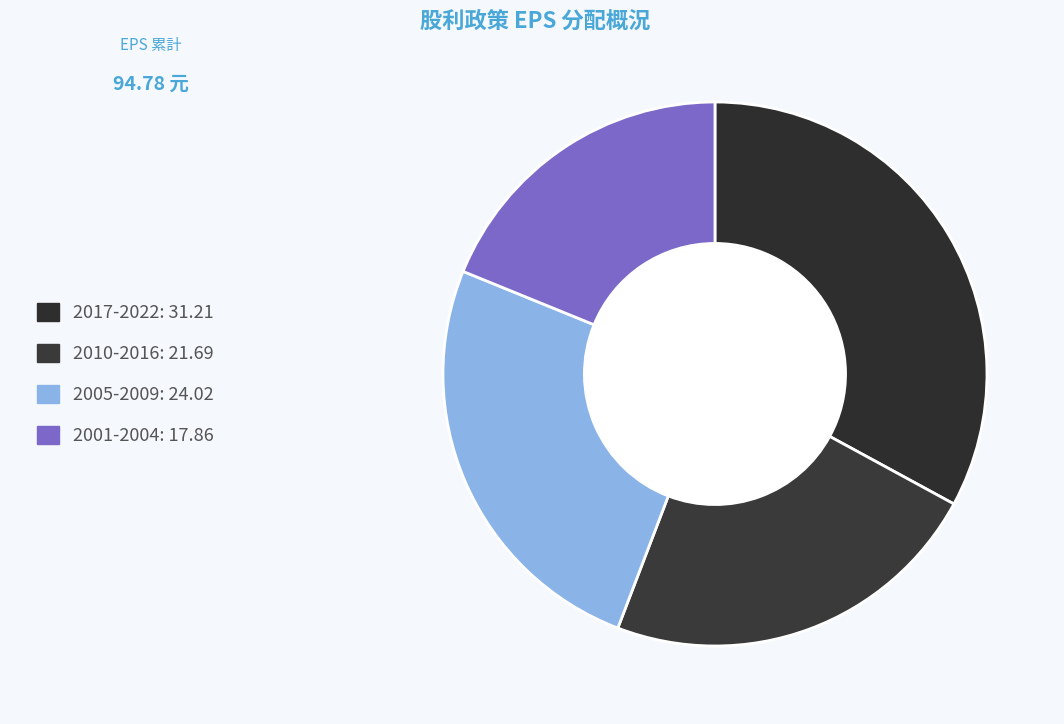

Is there any slice that represents more than half of the pie?

No